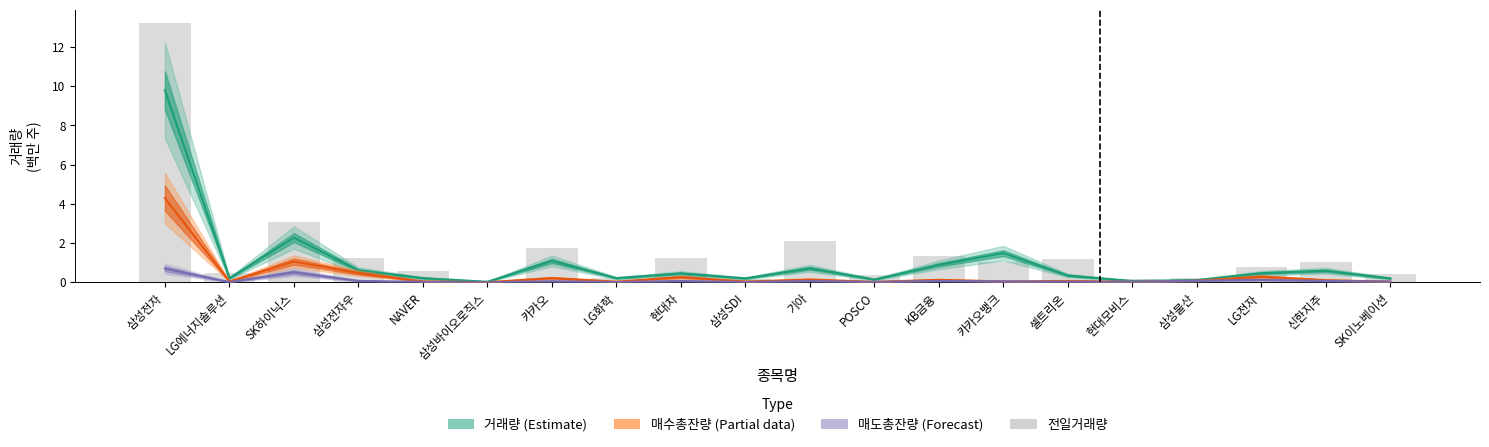

Does the chart contain any negative values?

No